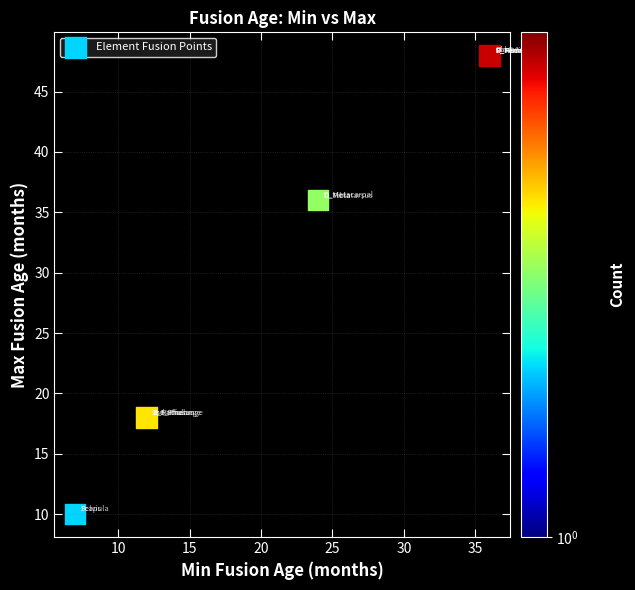

What Y value in the scatter plot is closest to 29?

36